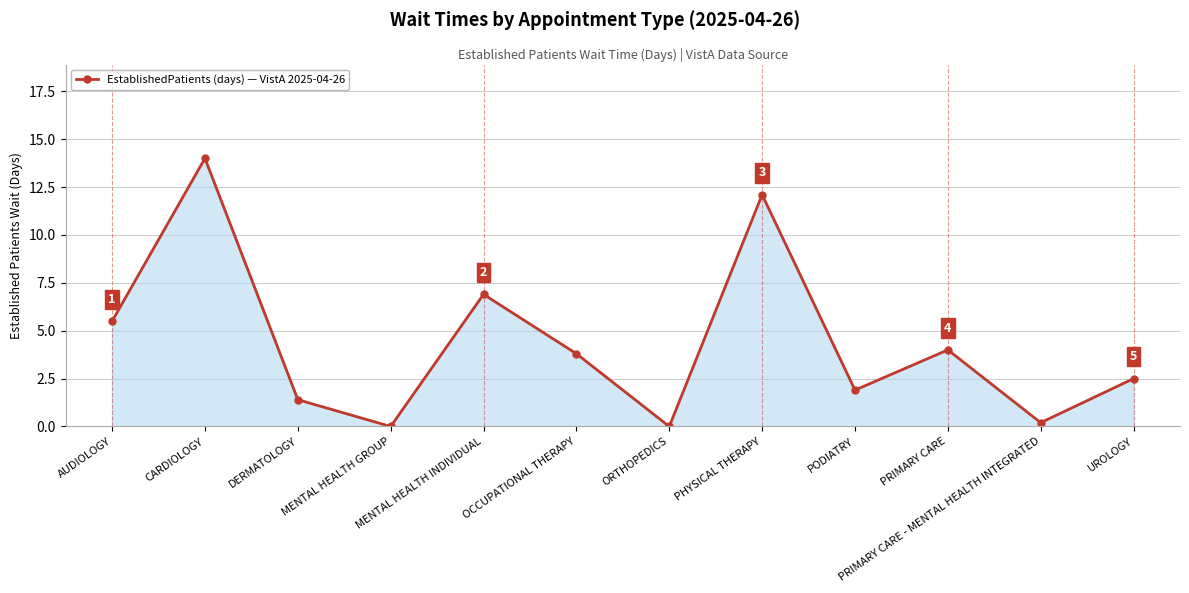

Is it true that the value at DERMATOLOGY is 1.4?

True